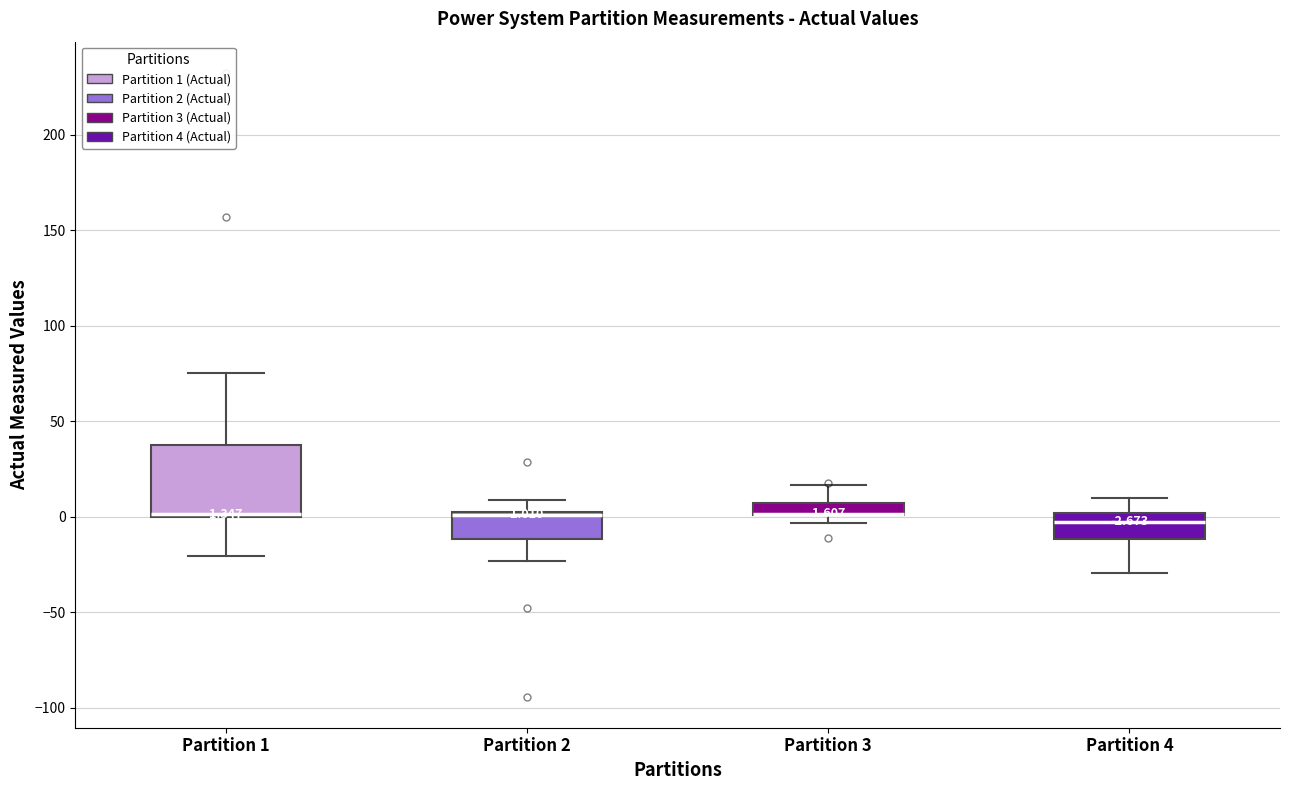

Which box is the tallest, from its lower edge to its upper edge?

Partition 1